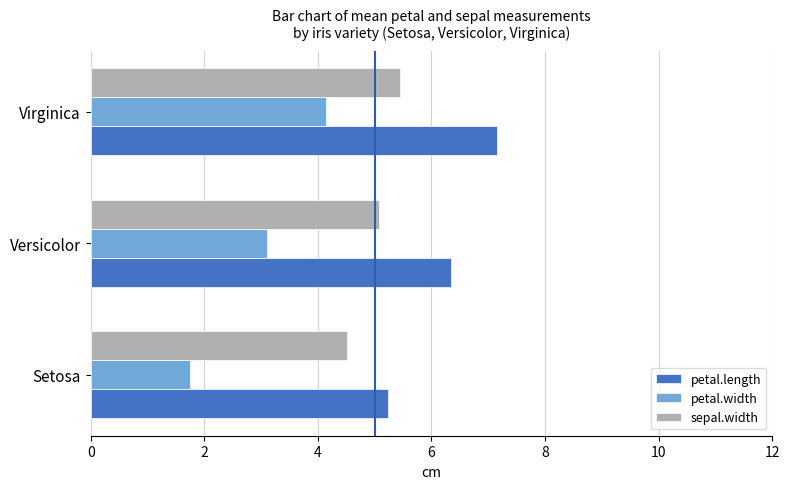

Rank the series by their maximum value, from lowest to highest.

petal.width, sepal.width, petal.length